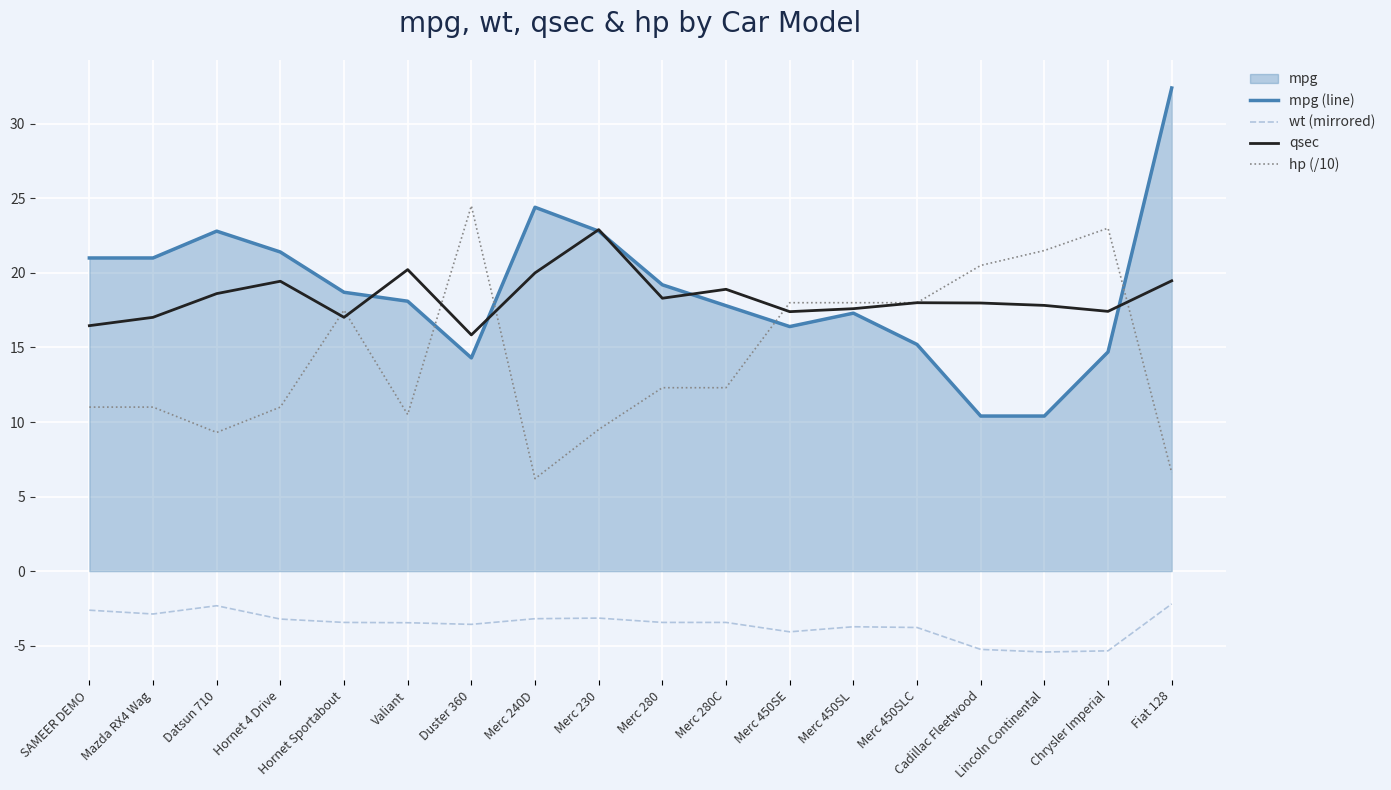

Reading right to left, extract all data points from this chart.

mpg (line): 32.4	14.7	10.4	10.4	15.2	17.3	16.4	17.8	19.2	22.8	24.4	14.3	18.1	18.7	21.4	22.8	21.0	21.0
wt (mirrored): -2.2	-5.3	-5.4	-5.2	-3.8	-3.7	-4.1	-3.4	-3.4	-3.1	-3.2	-3.6	-3.5	-3.4	-3.2	-2.3	-2.9	-2.6
qsec: 19.5	17.4	17.8	18.0	18.0	17.6	17.4	18.9	18.3	22.9	20.0	15.8	20.2	17.0	19.4	18.6	17.0	16.5
hp (/10): 6.6	23.0	21.5	20.5	18.0	18.0	18.0	12.3	12.3	9.5	6.2	24.5	10.5	17.5	11.0	9.3	11.0	11.0